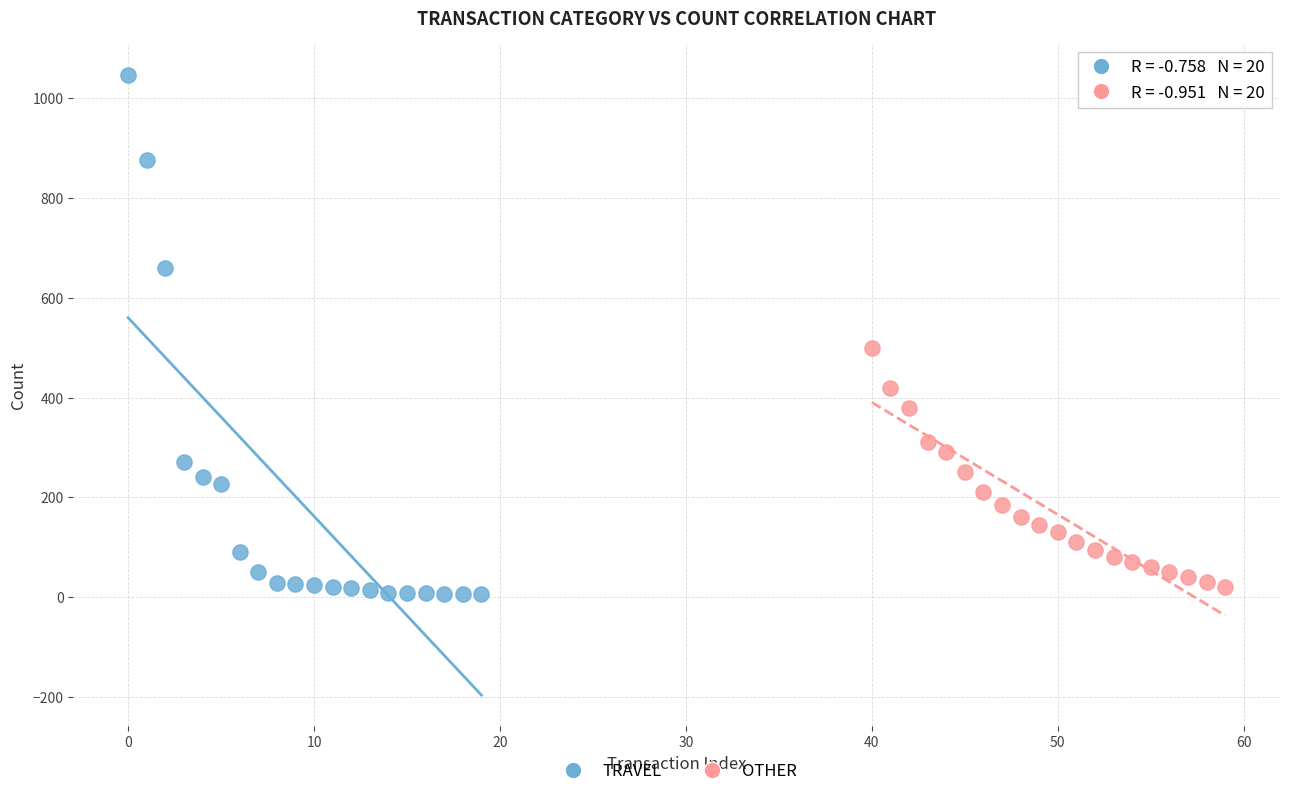

Which series reaches the maximum Y coordinate?

TRAVEL